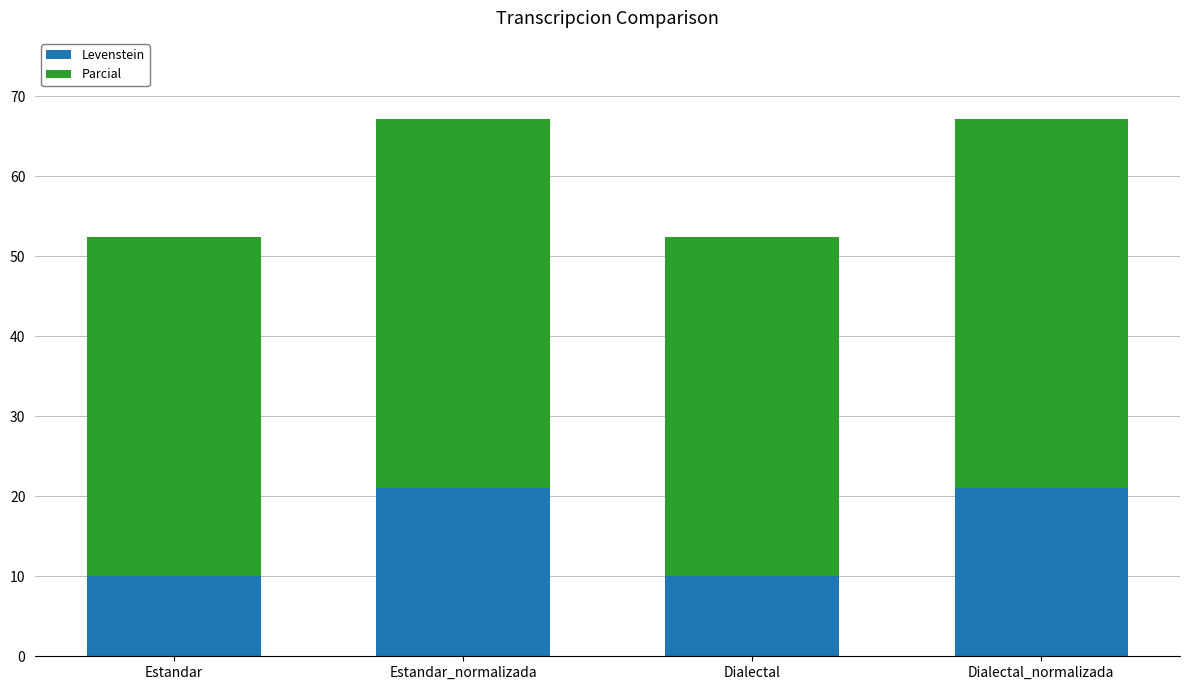

What is the sum of all Levenstein values?

62.1